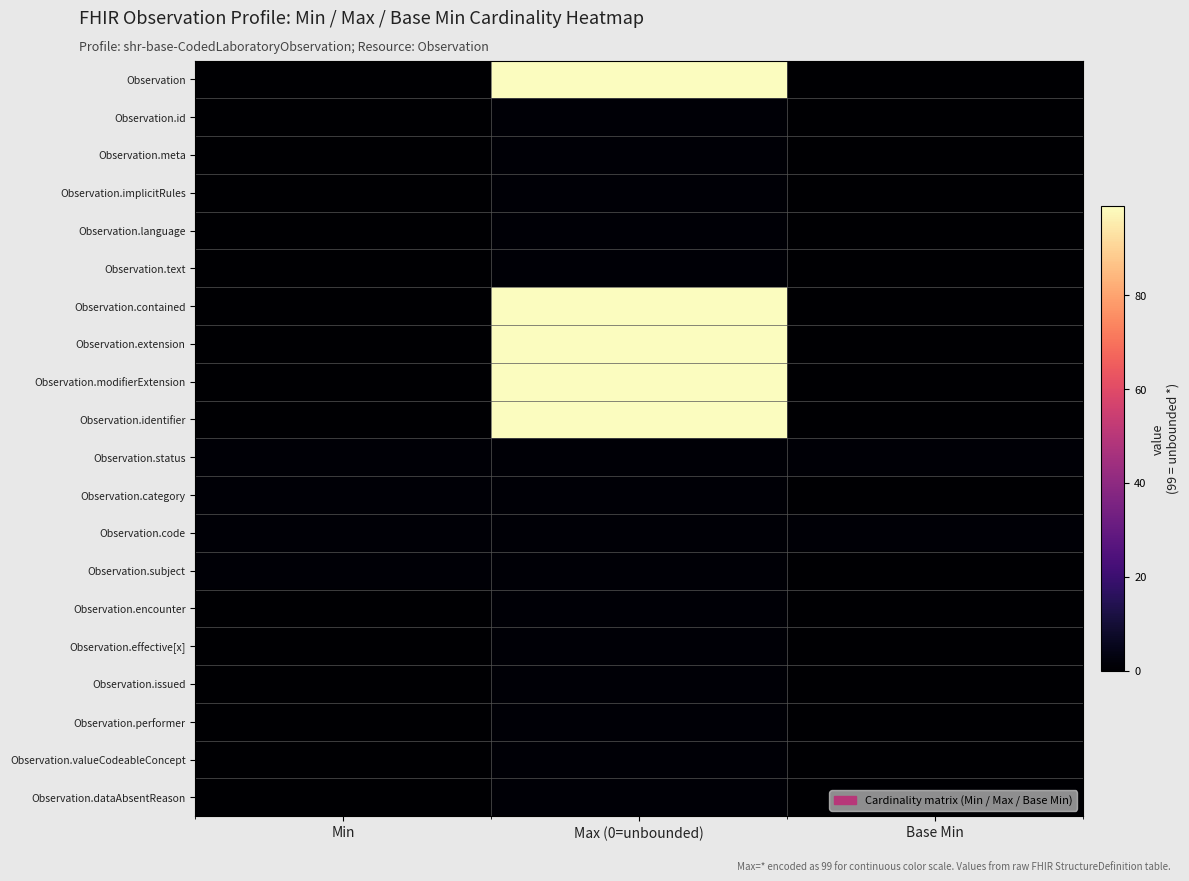

Which category has the highest value across all series?

Max (0=unbounded)